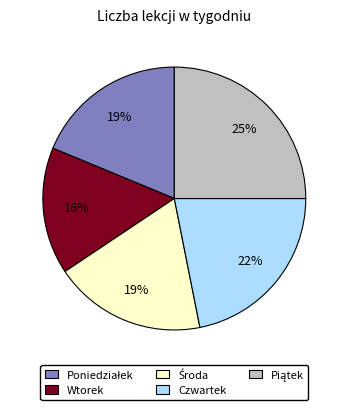

Which slice is the smallest?

Wtorek